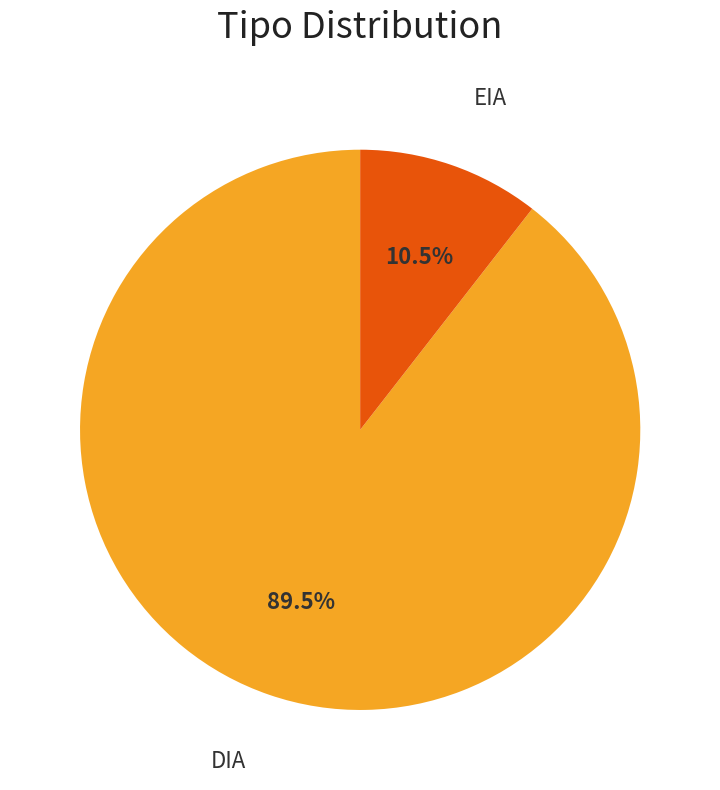

How many slices are in this pie chart?

2